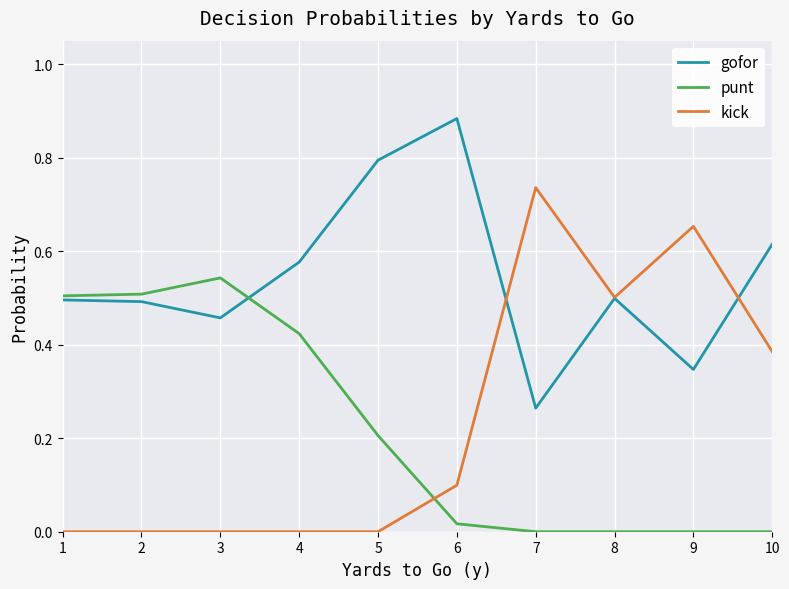

What are all the series names shown in the legend?

gofor, punt, kick